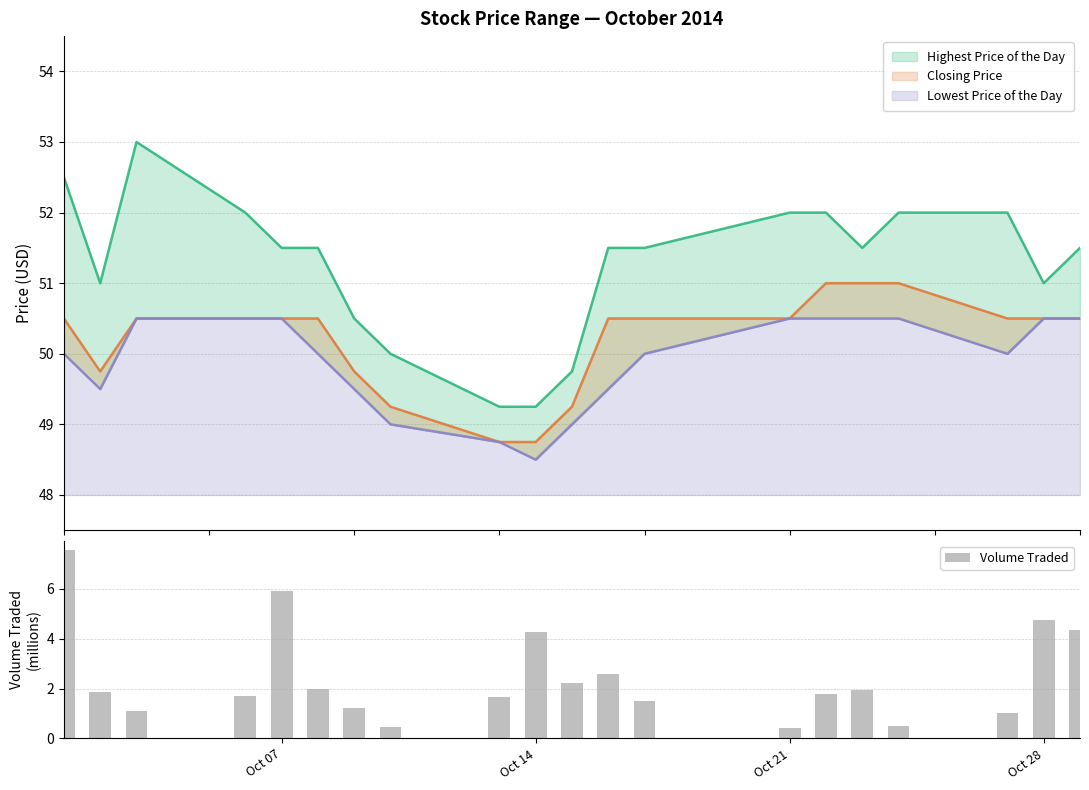

What is the minimum value shown in the chart?

0.4